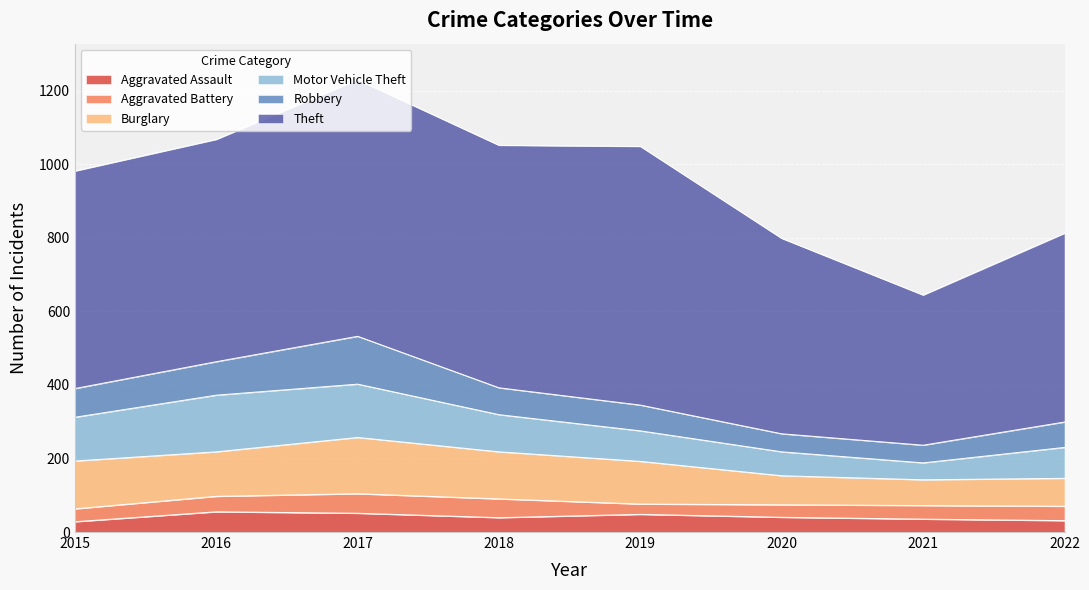

What is the sum of the Motor Vehicle Theft values at 2015 and 2019?

202